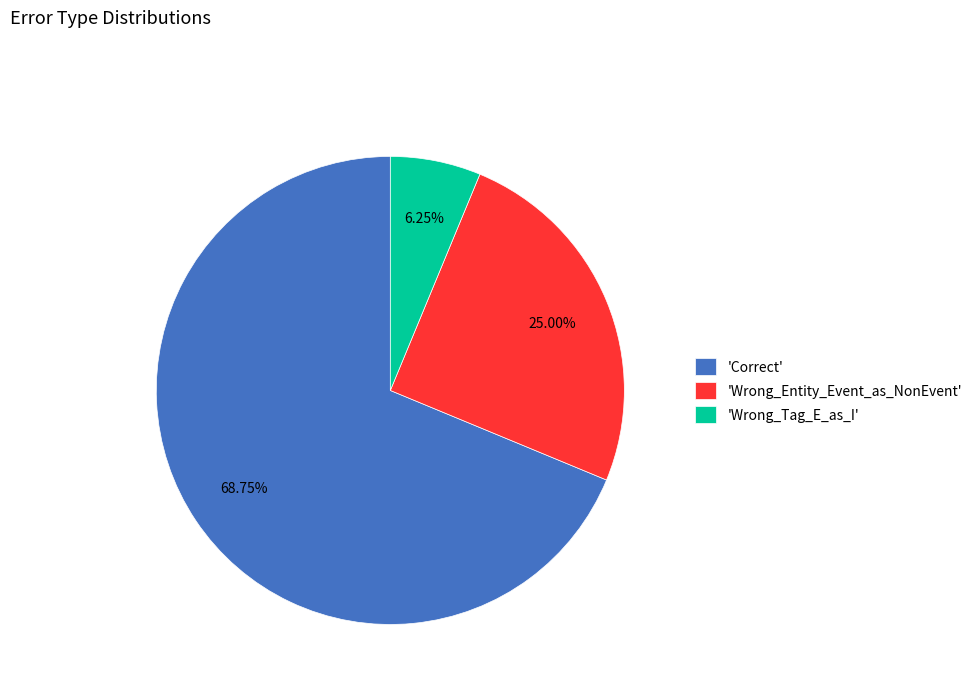

How many segments does this pie chart have?

3